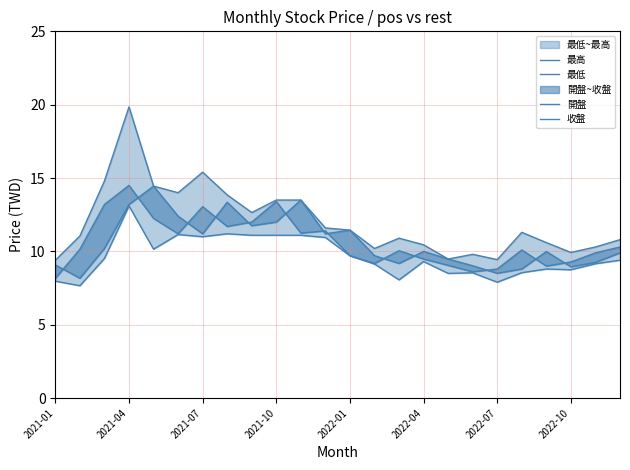

True or false: 開盤 has a value of 15.3 at 16.

False